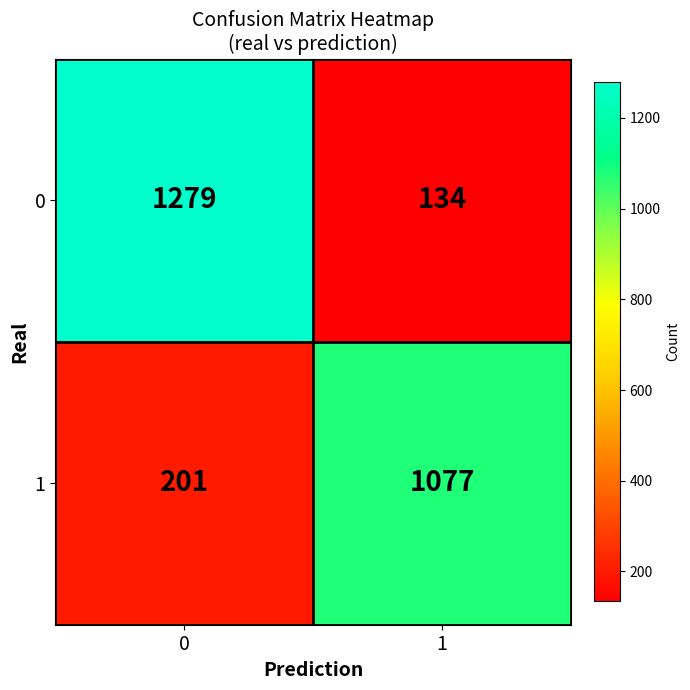

Which series has the largest range (max minus min)?

0